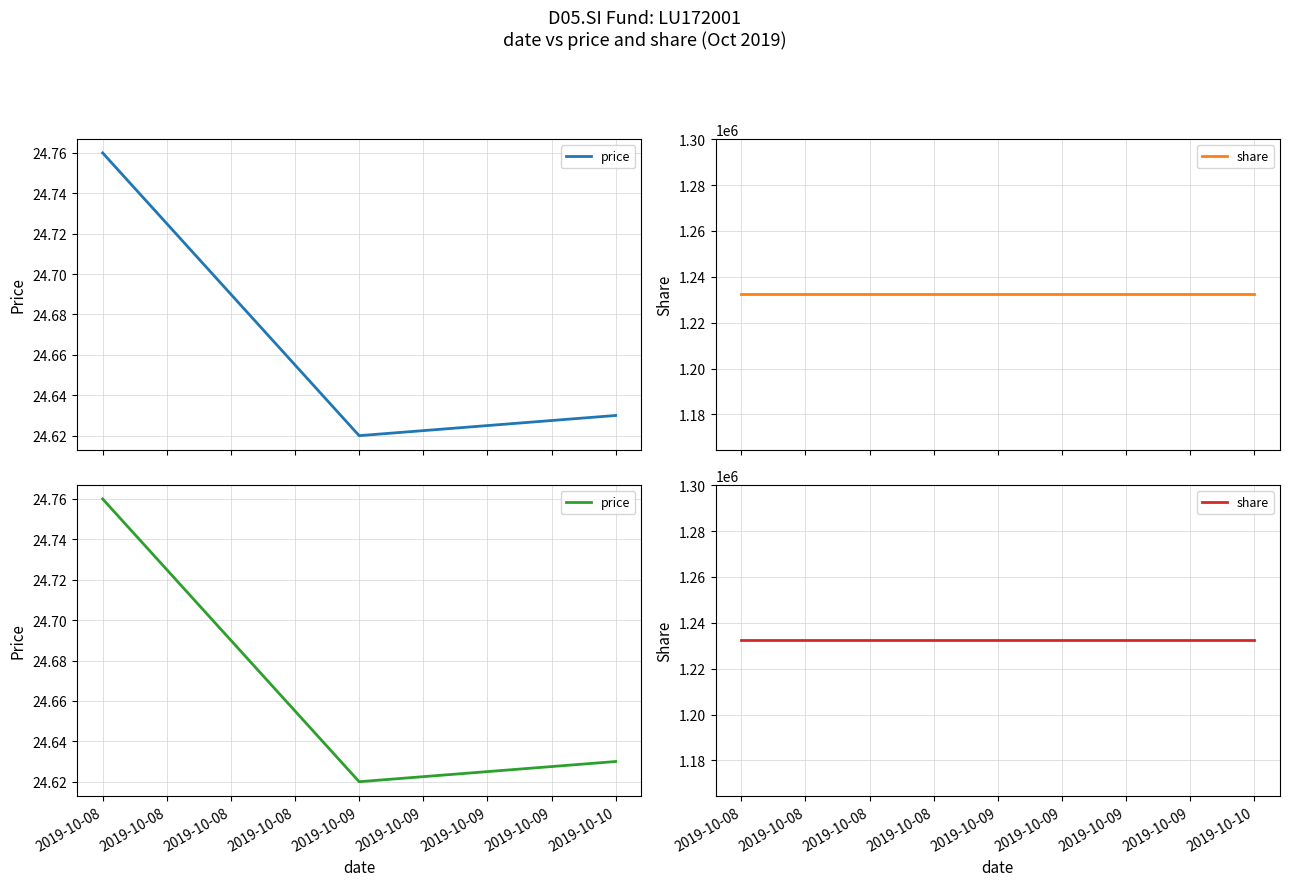

What is the average value of the price series?

24.7